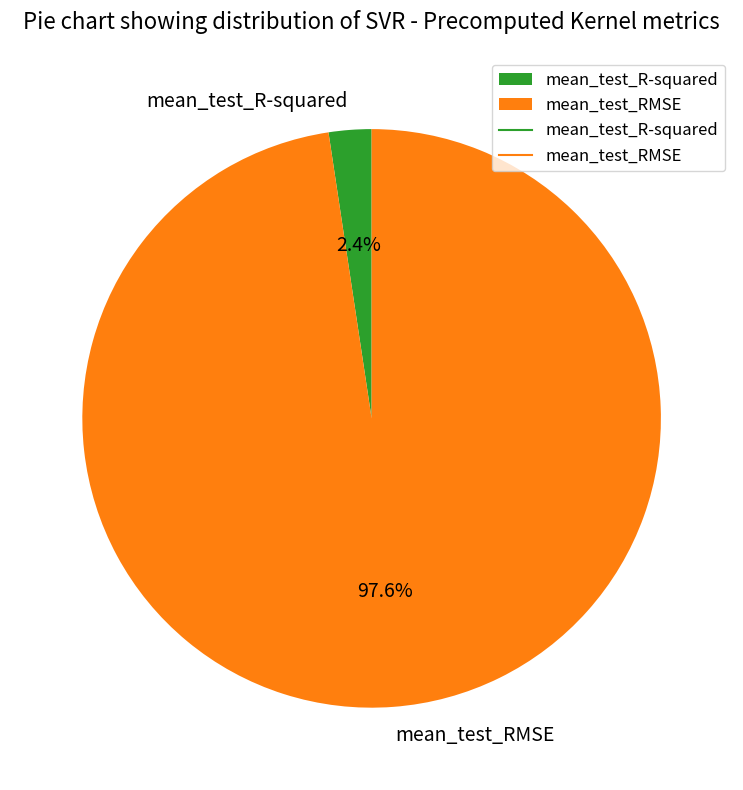

What percentage do mean_test_RMSE and mean_test_R-squared together represent?

100.0%